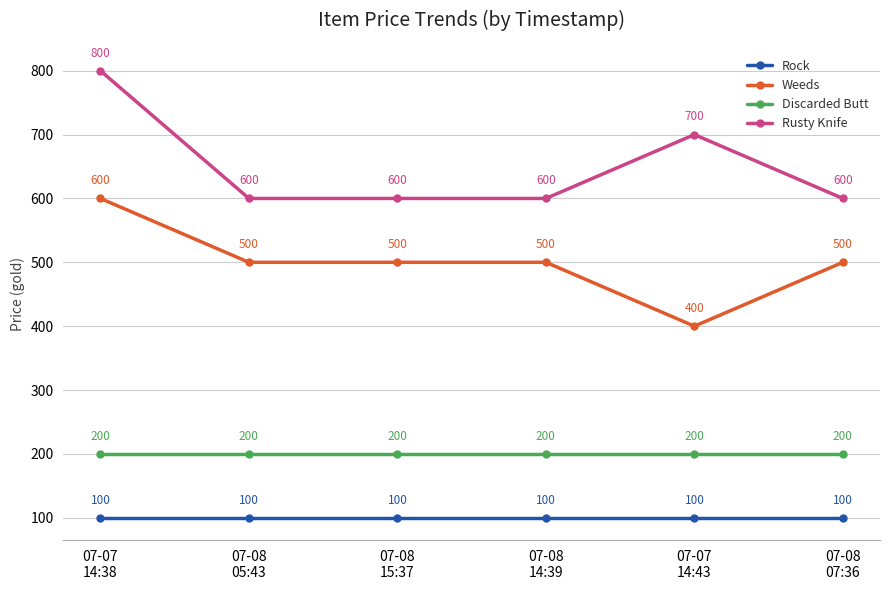

True or false: Weeds has a value of 248 at 07-08
07:36.

False